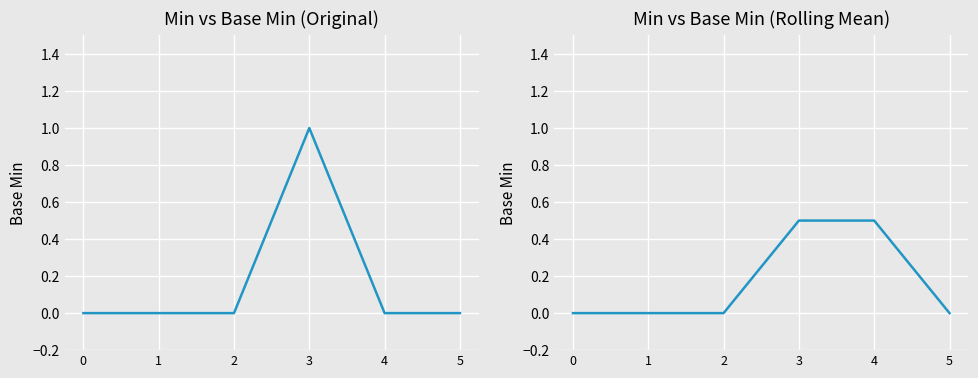

Is this an area chart (filled region under the line)?

No